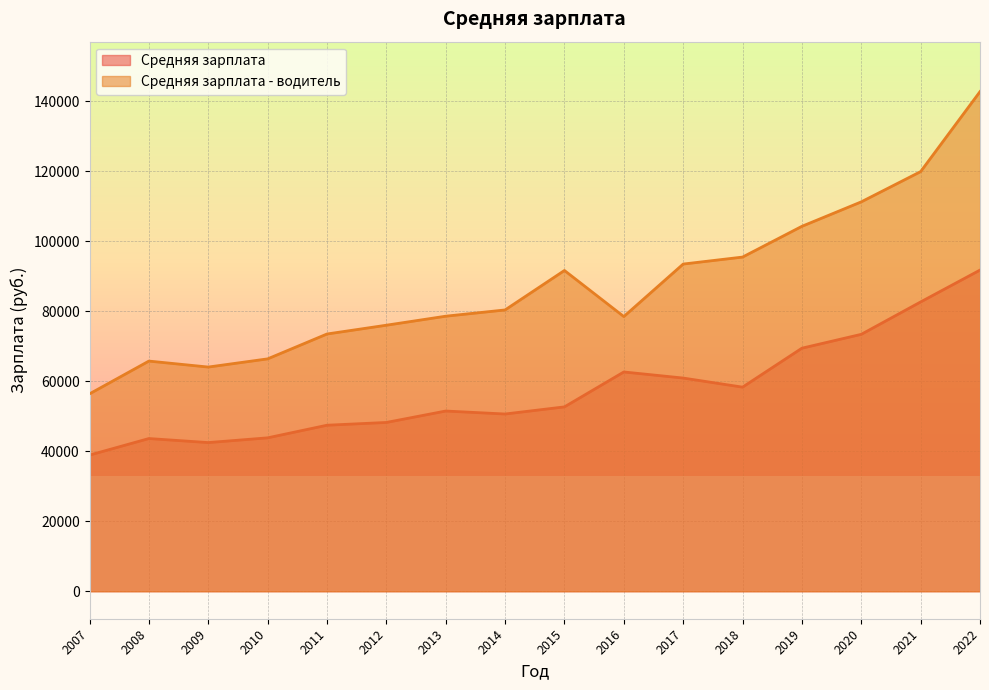

Reading left to right, transcribe all the data shown in this chart.

Средняя зарплата: 2007=38916	2008=43646	2009=42492	2010=43846	2011=47451	2012=48243	2013=51510	2014=50658	2015=52696	2016=62675	2017=60935	2018=58335	2019=69467	2020=73431	2021=82690	2022=91795
Средняя зарплата - водитель: 2007=56419	2008=65786	2009=64078	2010=66416	2011=73525	2012=76036	2013=78612	2014=80402	2015=91682	2016=78512	2017=93515	2018=95512	2019=104304	2020=111293	2021=119943	2022=142799